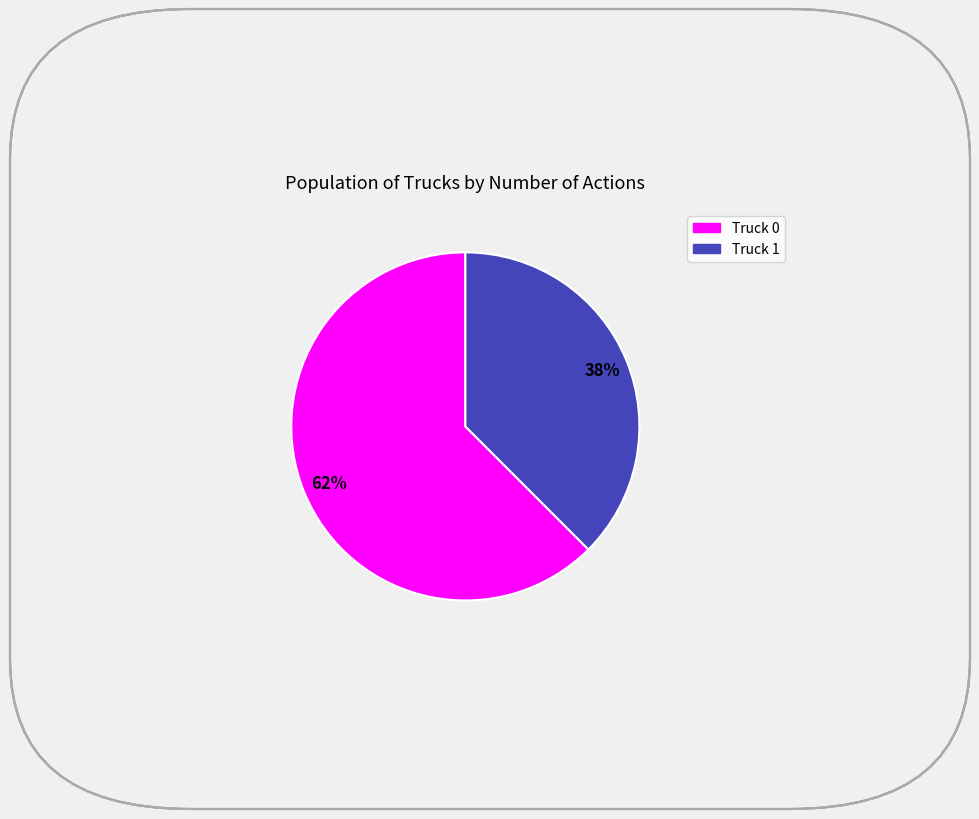

To the nearest percent, what is the combined percentage of Truck 0 and Truck 1?

100%